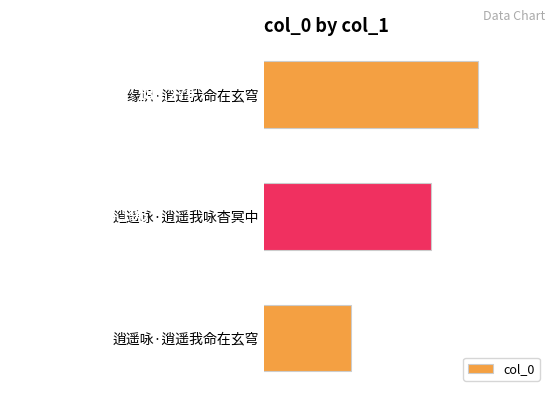

What is the change in value from 缘识·逍遥我命在玄穹 to 逍遥咏·逍遥我咏杳冥中?

-83